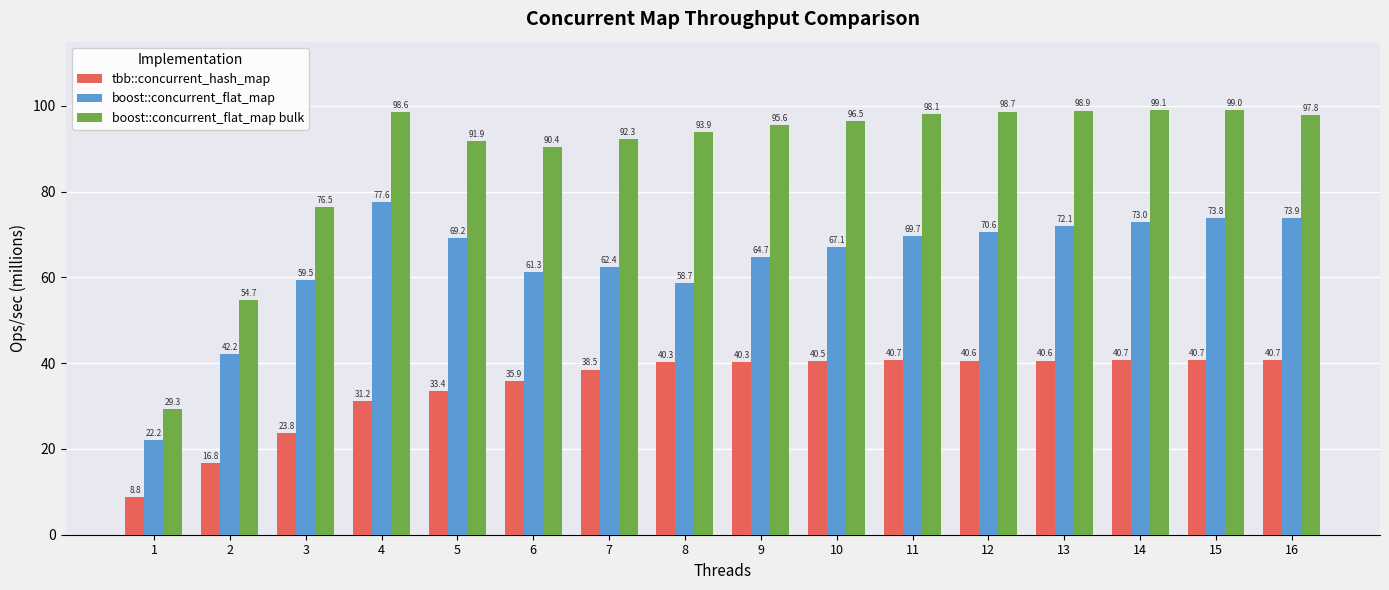

The value of tbb::concurrent_hash_map at 4 is 31.2. True or false?

True